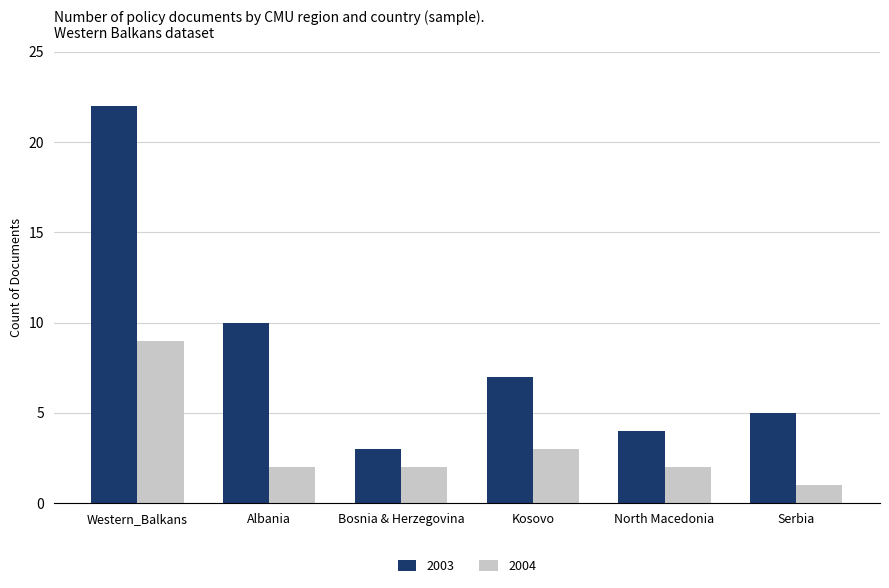

At which label does 2003 reach its peak?

Western_Balkans